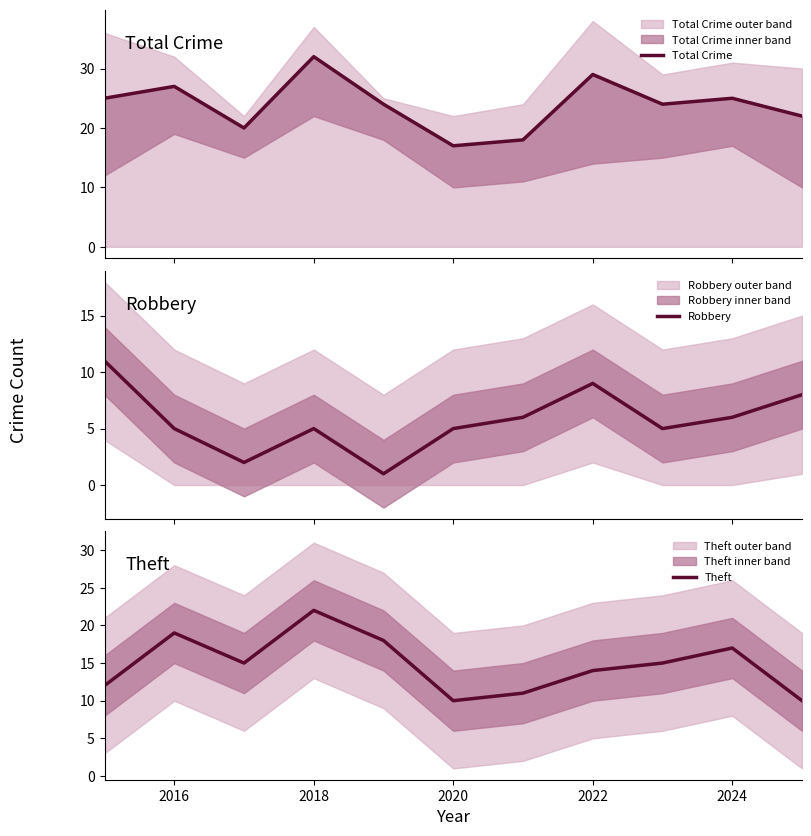

Reading left to right, extract all data points from this chart.

Total Crime: 25	27	20	32	24	17	18	29	24	25	22
Robbery: 11	5	2	5	1	5	6	9	5	6	8
Theft: 12	19	15	22	18	10	11	14	15	17	10